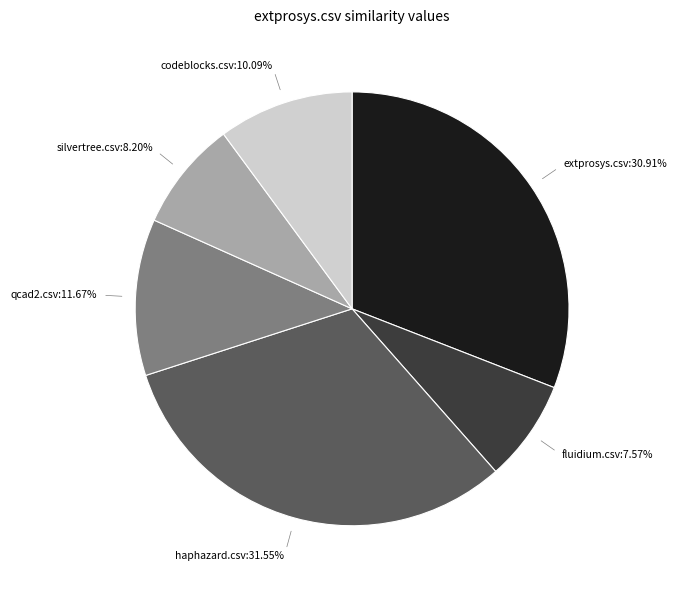

How much of the chart is everything except fluidium.csv?

92.4%